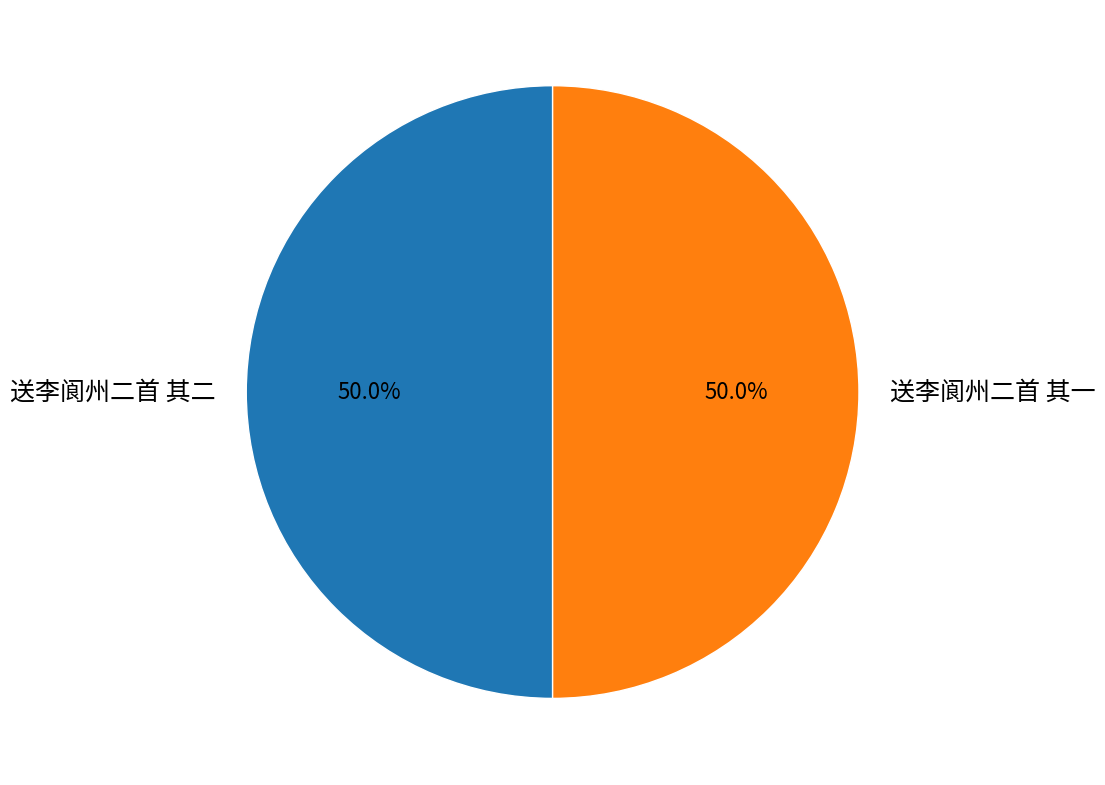

Approximately how many times larger is the value at 送李阆州二首 其一 compared to 送李阆州二首 其二?

1.0